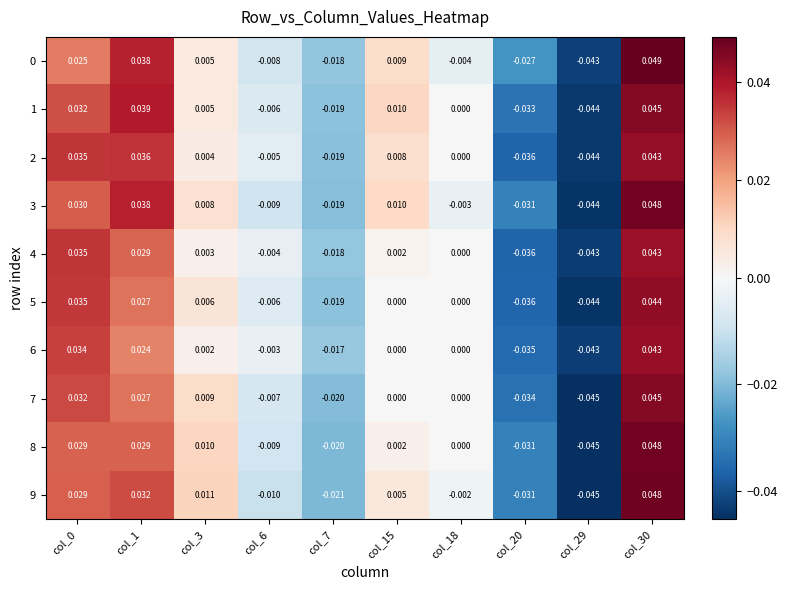

Is the value of 2 at col_18 greater than the value of 1 at col_3?

No